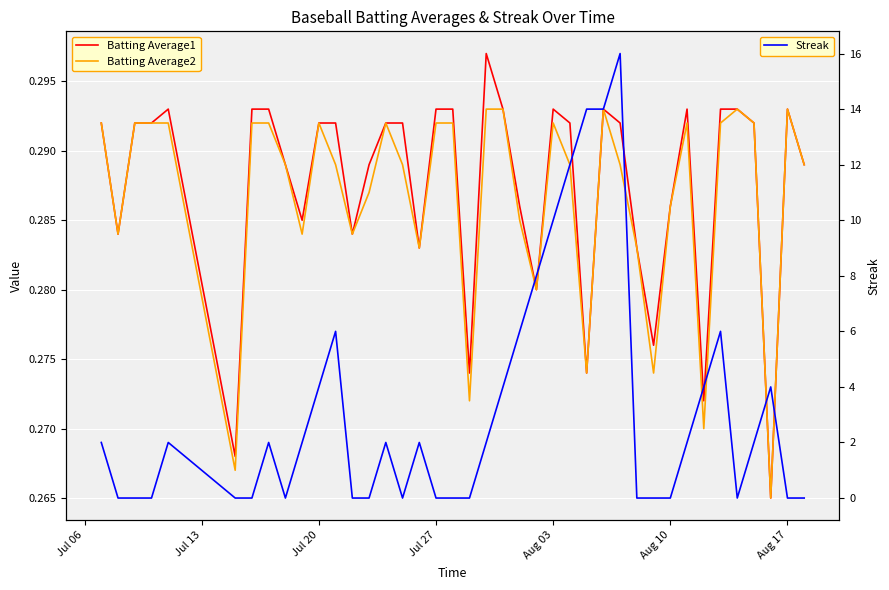

How many interior local peaks does the Streak series have?

8